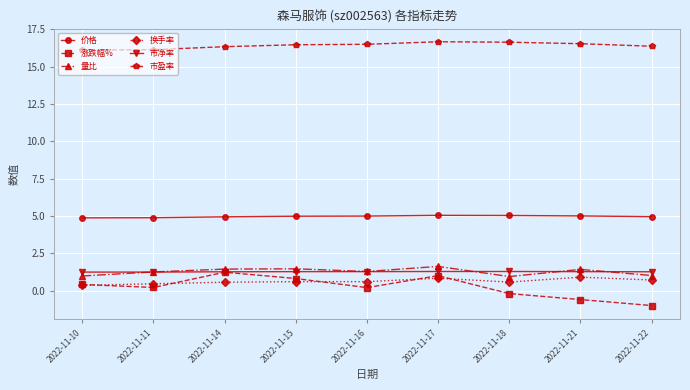

What is the greatest value displayed?

16.7